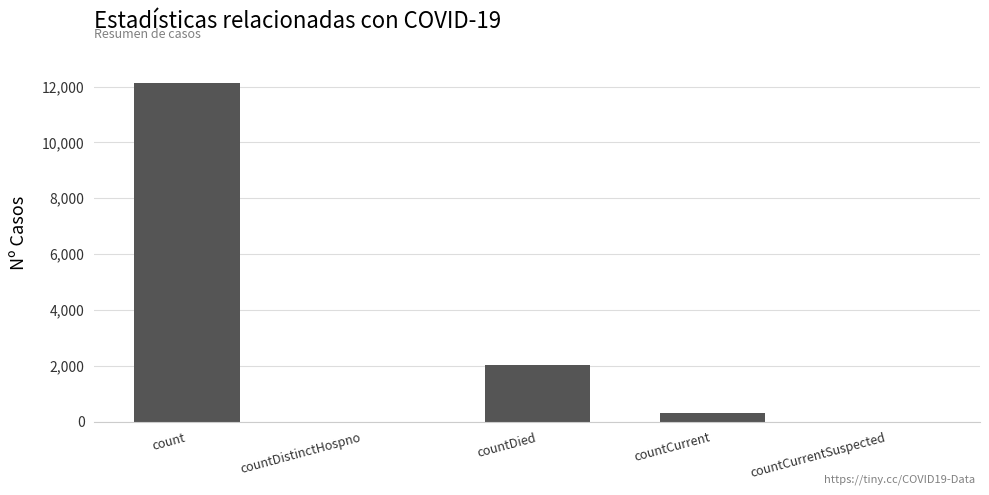

What is the maximum value shown in the chart?

12118